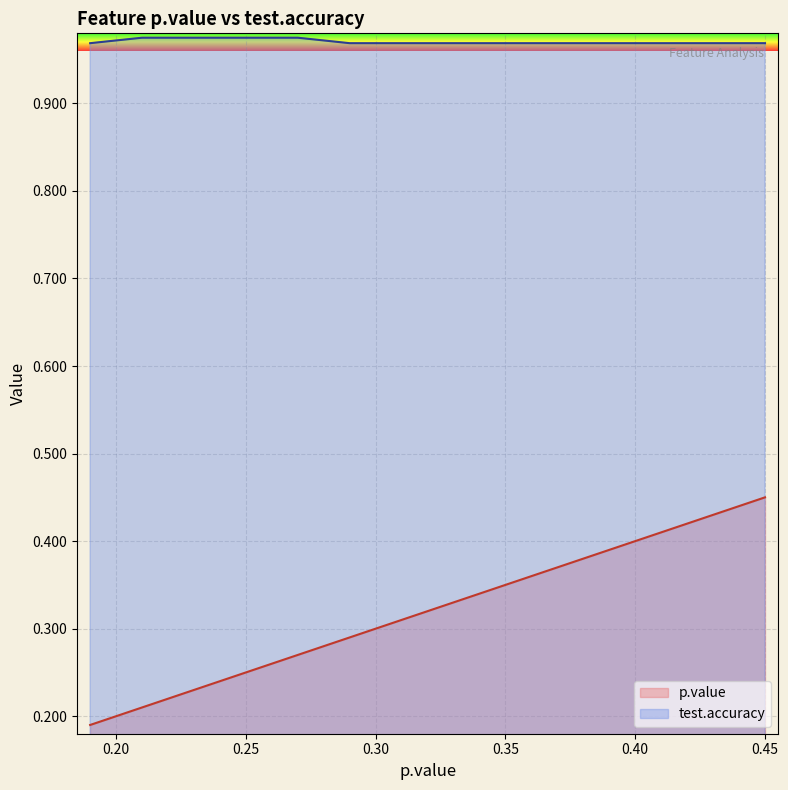

True or false: test.accuracy has a value of 1.0 at 0.43.

True